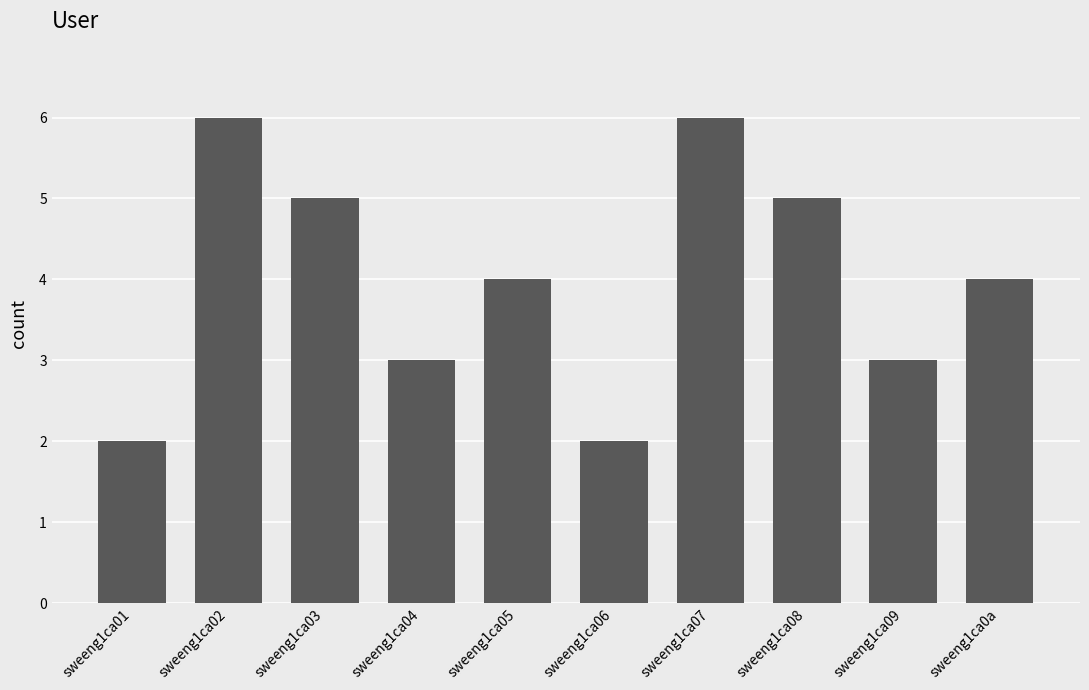

What position from the right is sweeng1ca09?

2